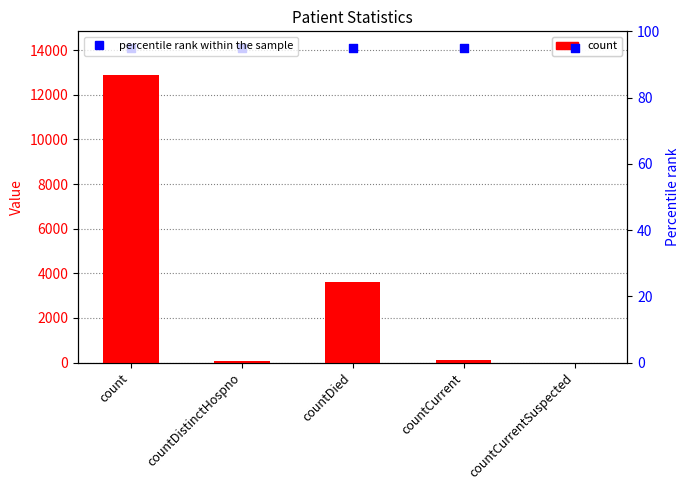

At how many categories does at least one series exceed 12019?

1